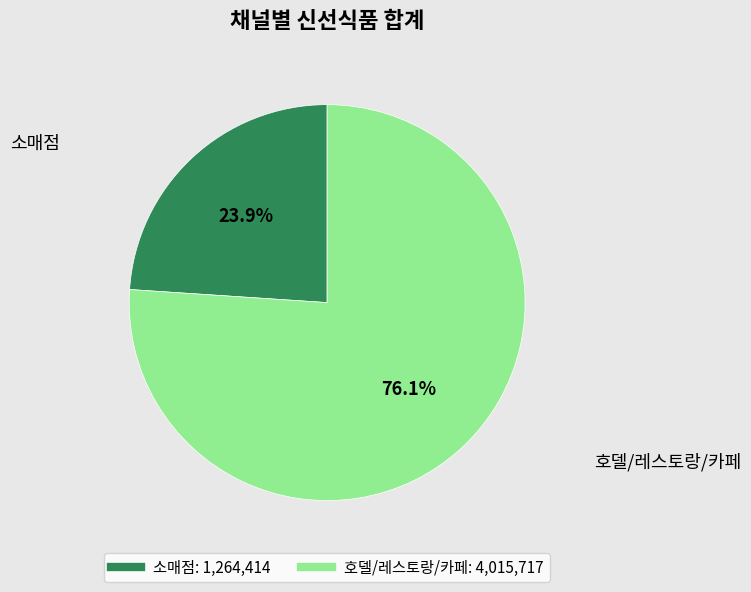

What is the largest slice in the pie chart?

호델/레스토랑/카페